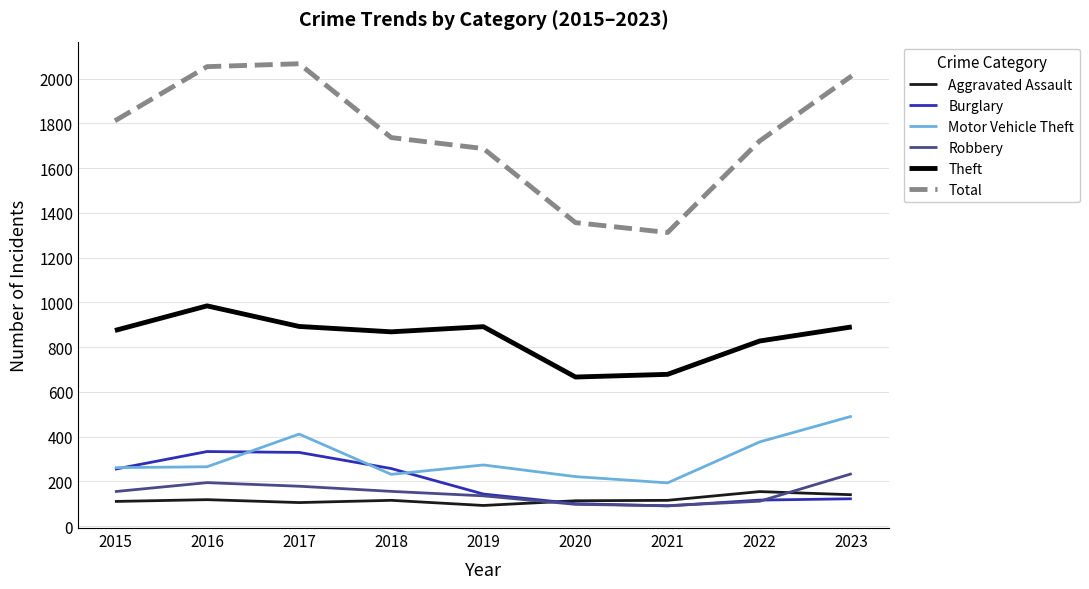

True or false: Total and Aggravated Assault intersect in this chart.

False